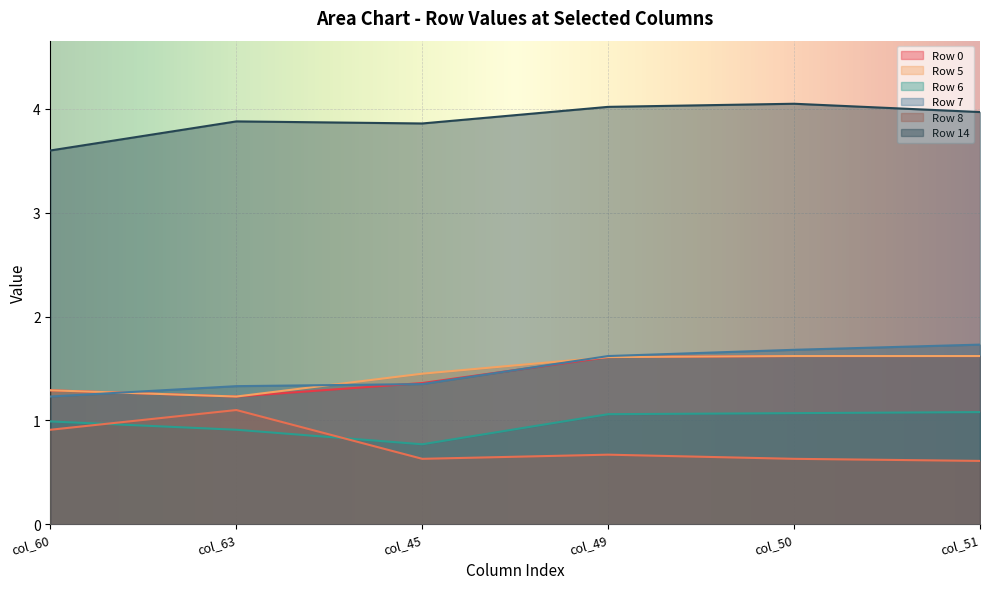

At col_49, list the series in order from largest to smallest.

Row 14, Row 7, Row 0, Row 5, Row 6, Row 8